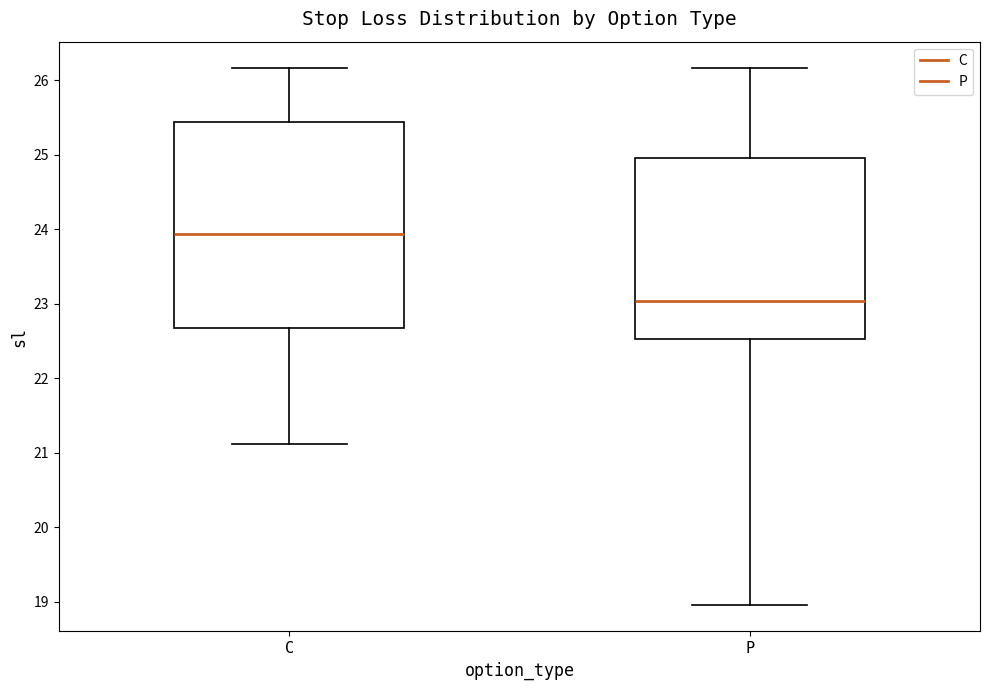

Where does the upper whisker of the box for P end on the y-axis? The values are not printed on the chart, so give them approximately, as read against the axis.

26.2